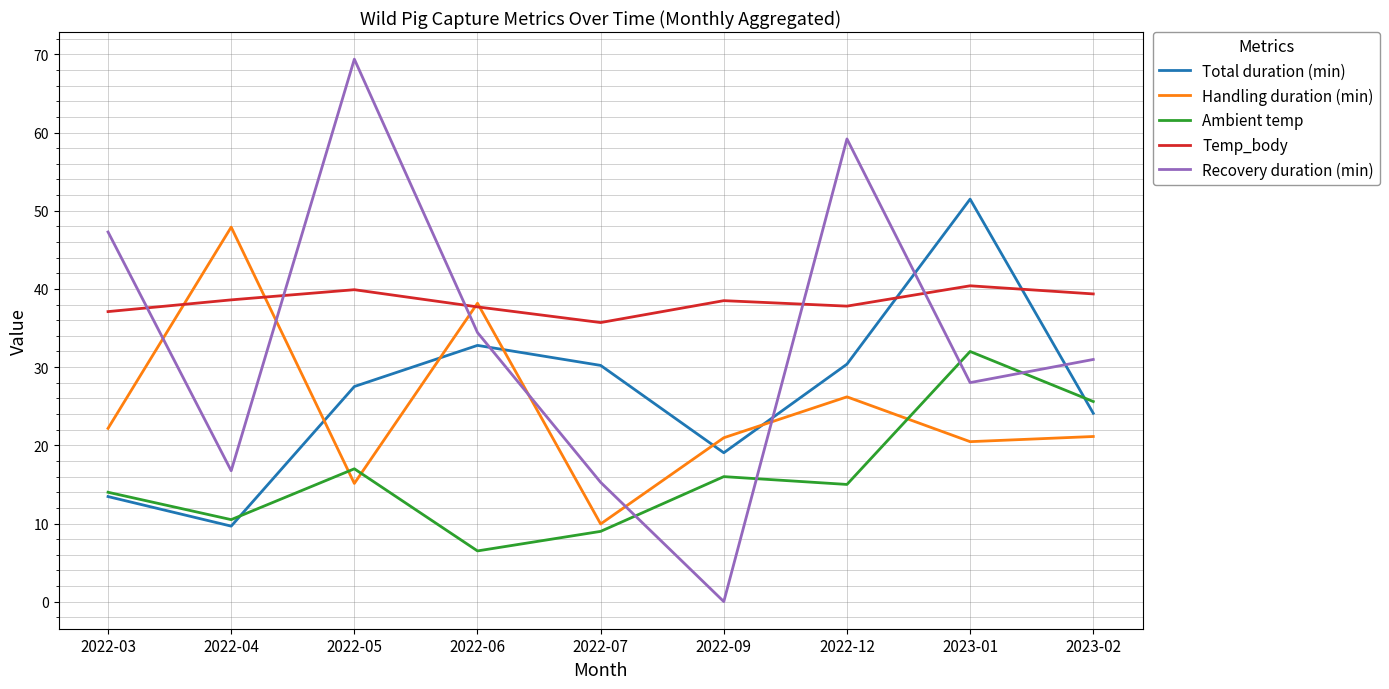

At which category is the sum across all series the highest?

2023-01